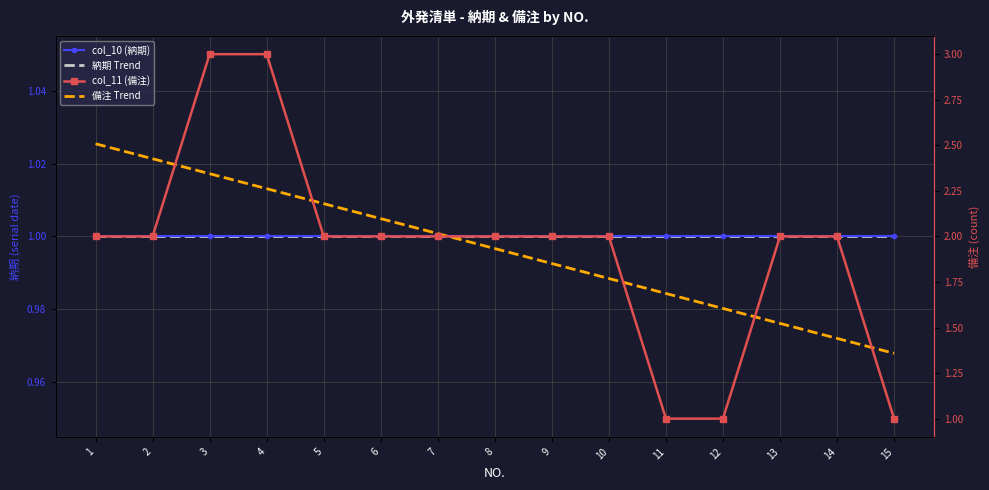

What is the sum of all 備注 Trend values?

29.0